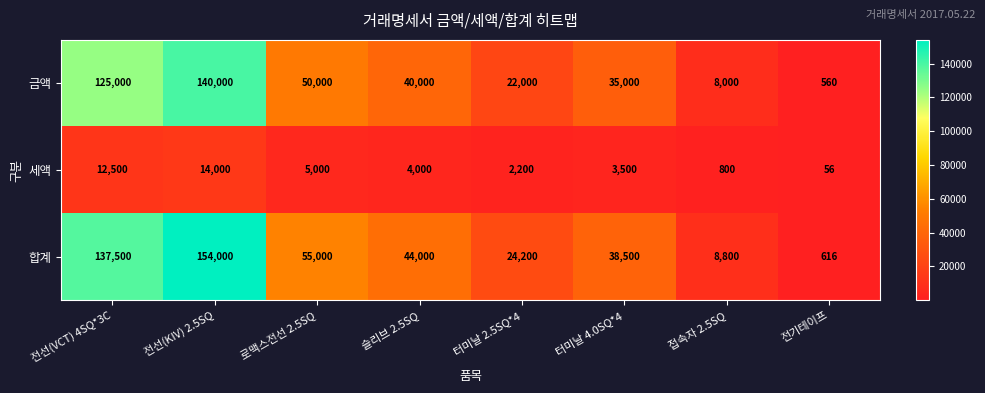

What is the maximum value for 합계?

154000